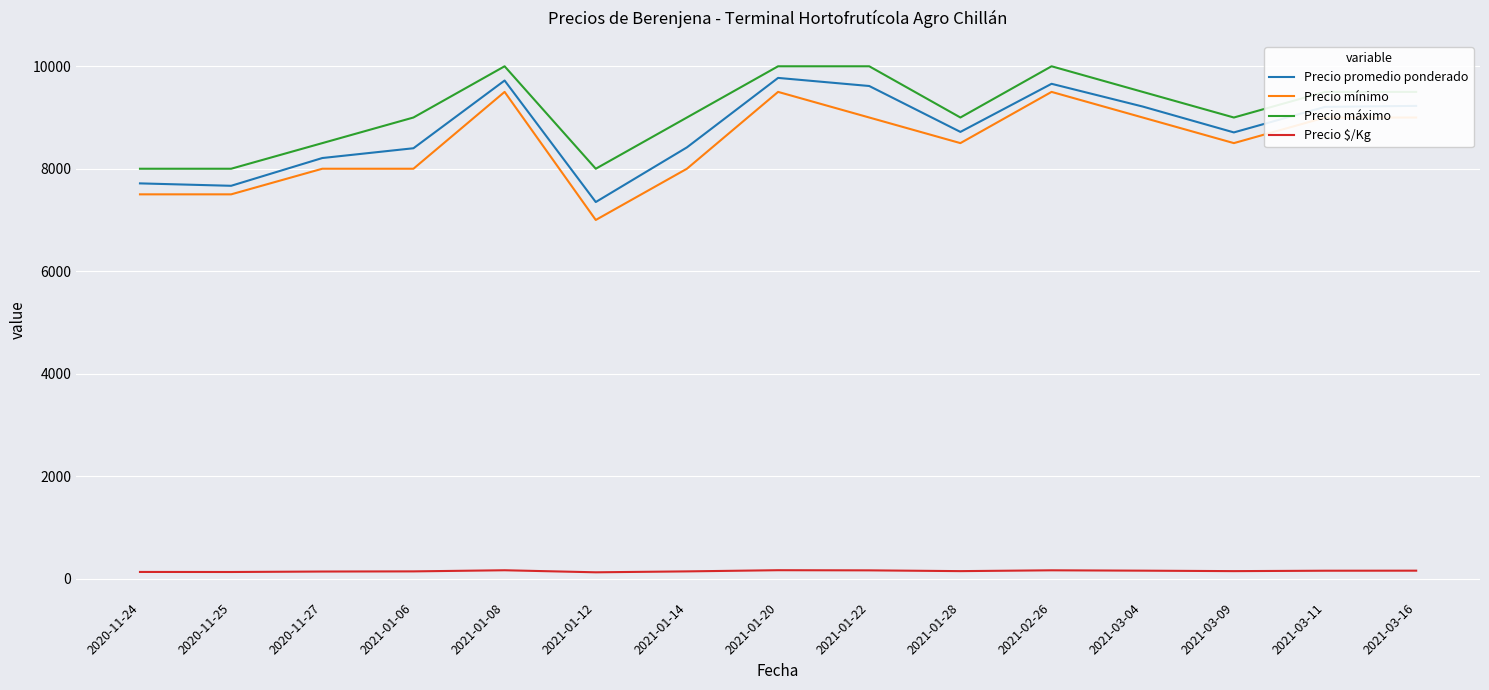

The value of Precio máximo at 2020-11-25 is 8000. True or false?

True